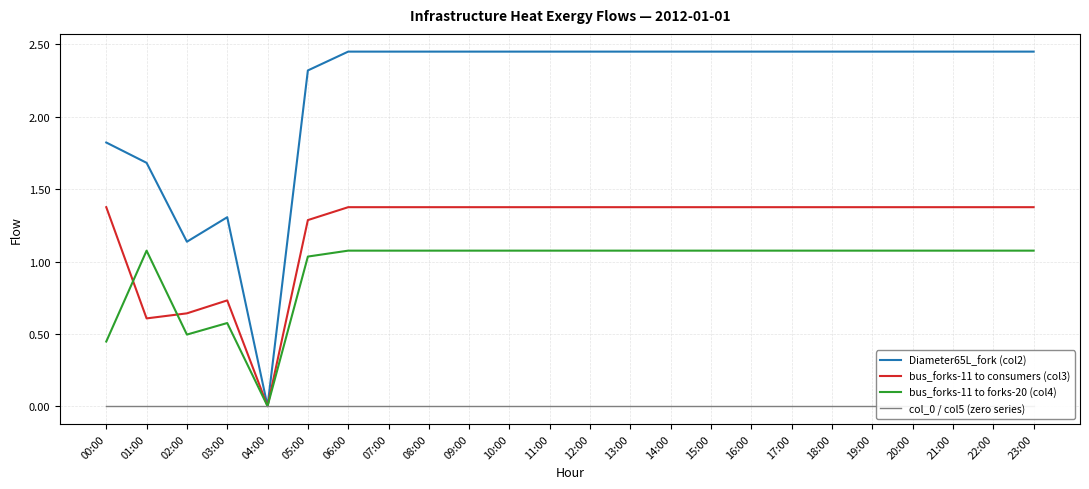

What is the average value of the bus_forks-11 to consumers (col3) series?

1.2